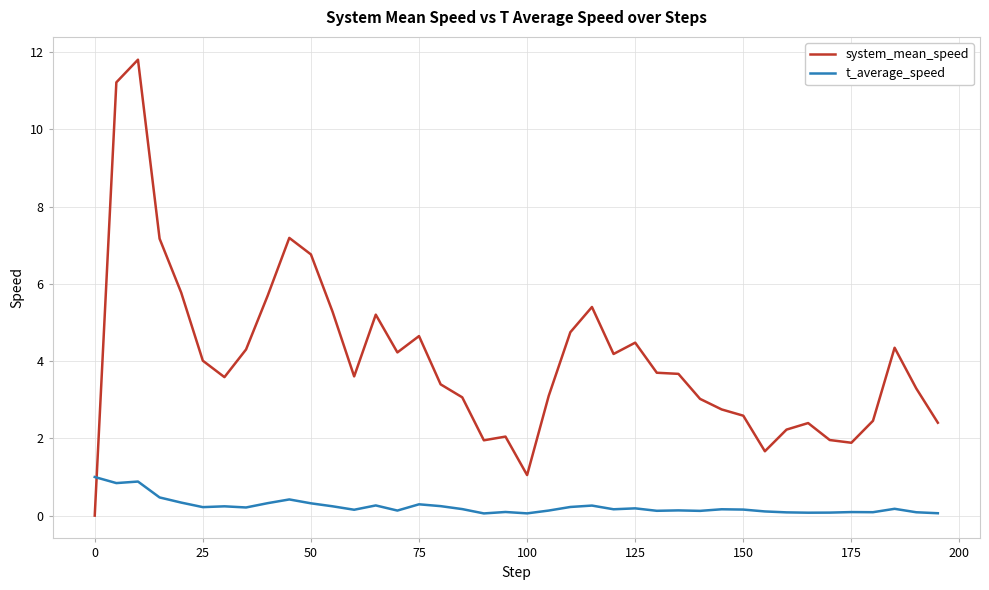

What is the greatest value displayed?

11.8